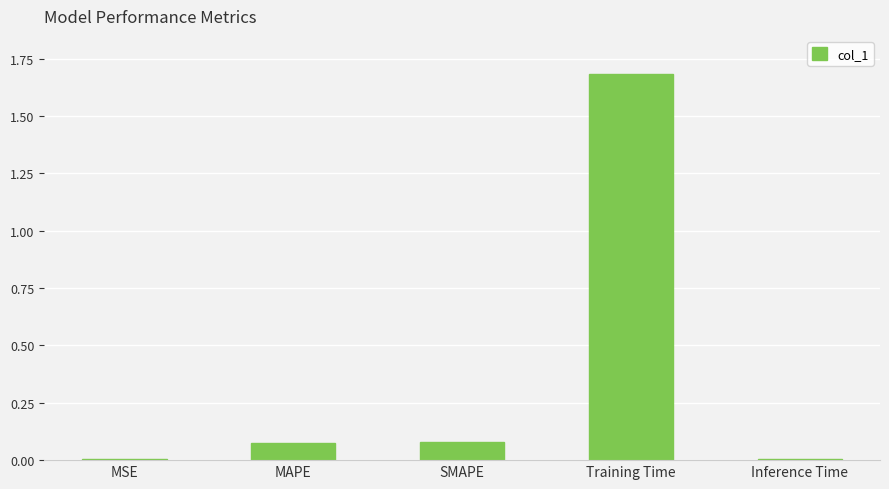

The value at Training Time is 0.7. True or false?

False